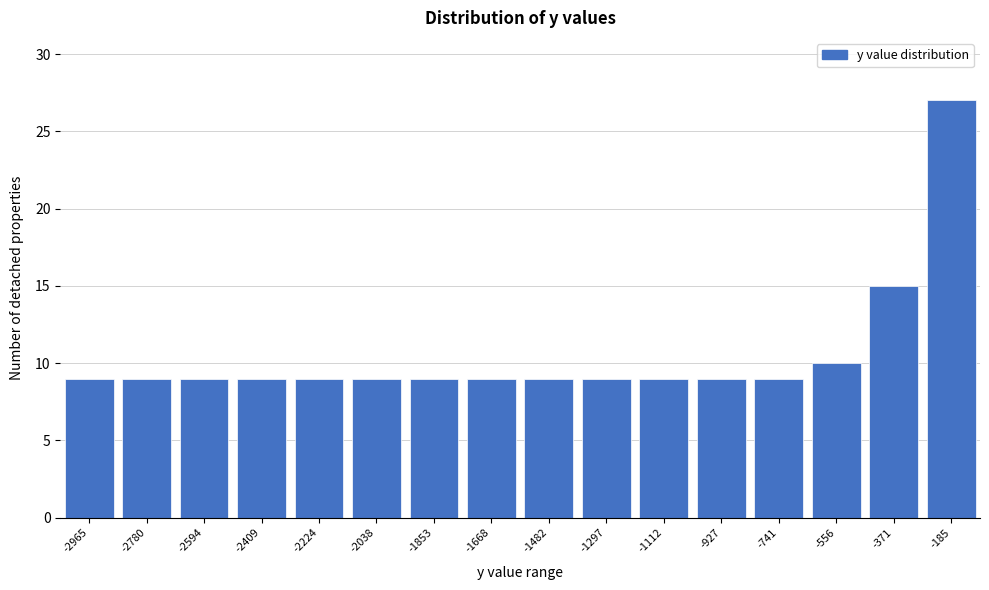

Reading right to left, transcribe all the data shown in this chart.

-185=27	-371=15	-556=10	-741=9	-927=9	-1112=9	-1297=9	-1482=9	-1668=9	-1853=9	-2038=9	-2224=9	-2409=9	-2594=9	-2780=9	-2965=9